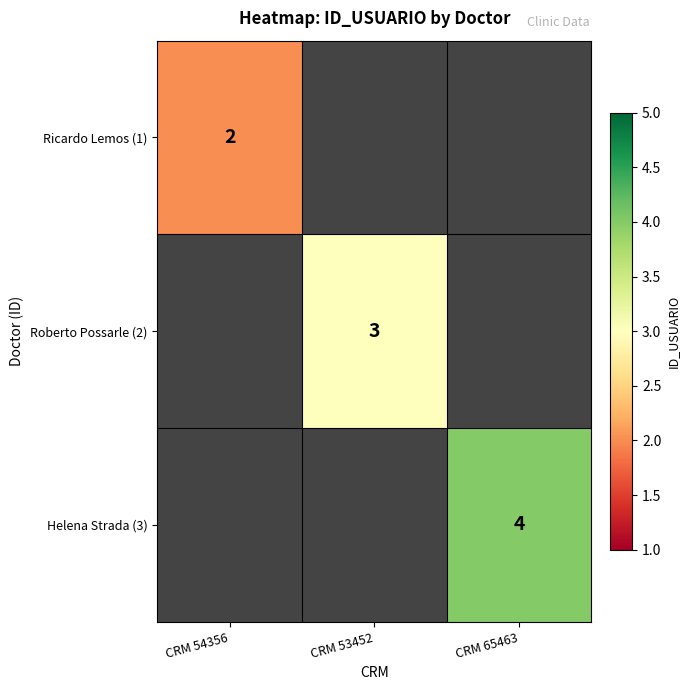

The Ricardo Lemos (1) series shows 2 at CRM 54356. True or false?

True